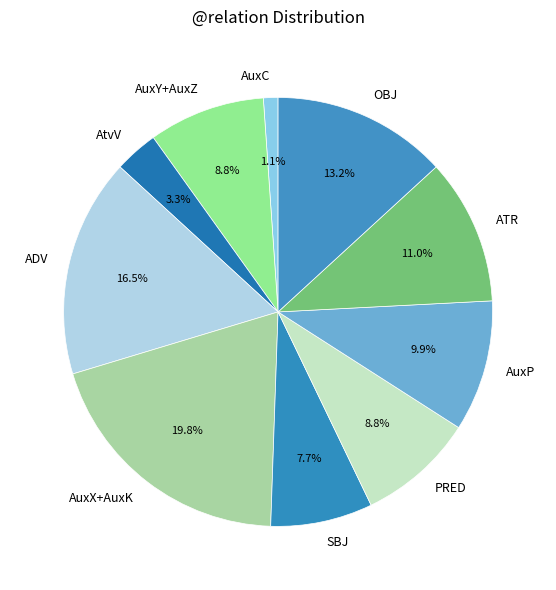

Approximately how many times larger is the value at AuxP compared to AuxX+AuxK?

0.5